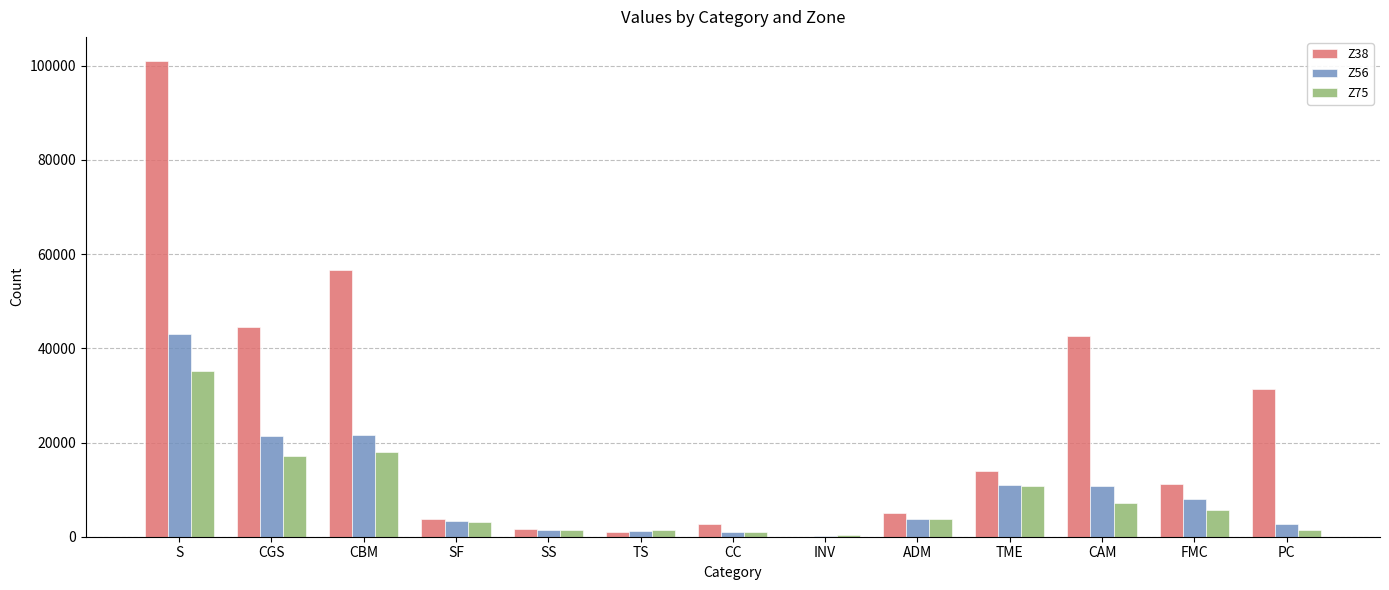

At which label does Z56 reach its peak?

S